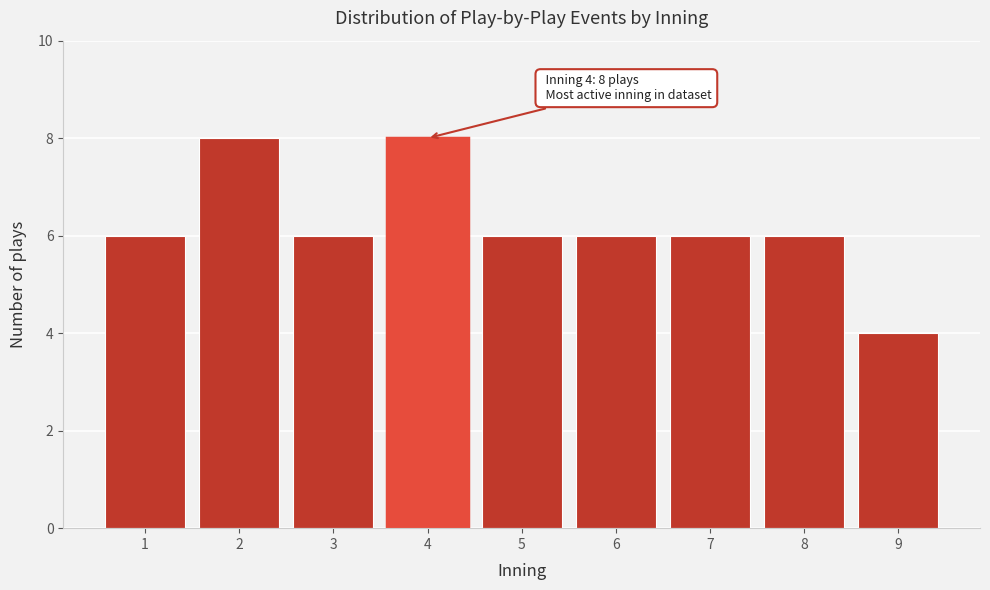

Reading left to right, extract all data points from this chart.

6	8	6	8	6	6	6	6	4